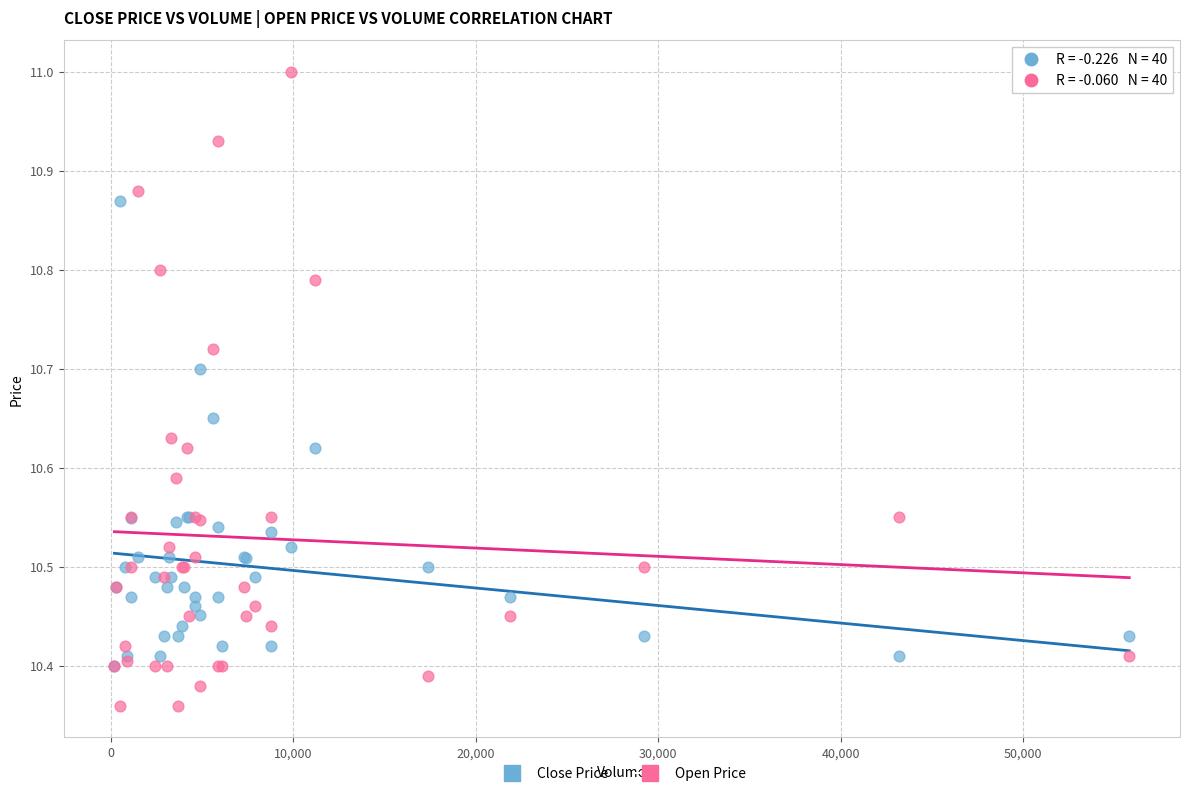

Which series reaches the minimum Y coordinate?

Open Price